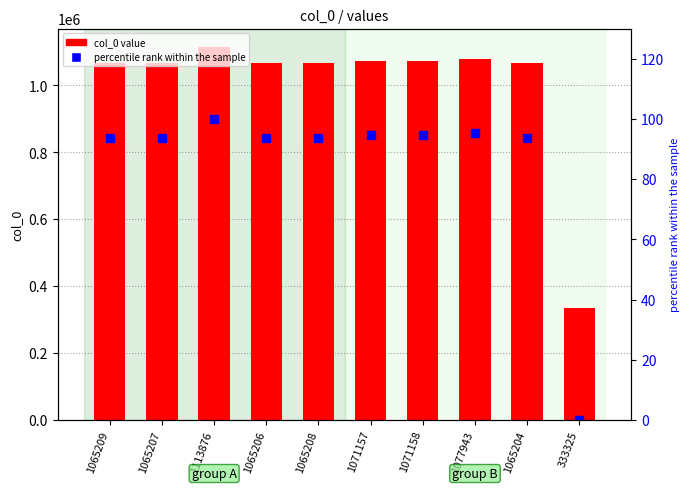

List the series in order of their peak value, lowest first.

percentile rank within the sample, col_0 value